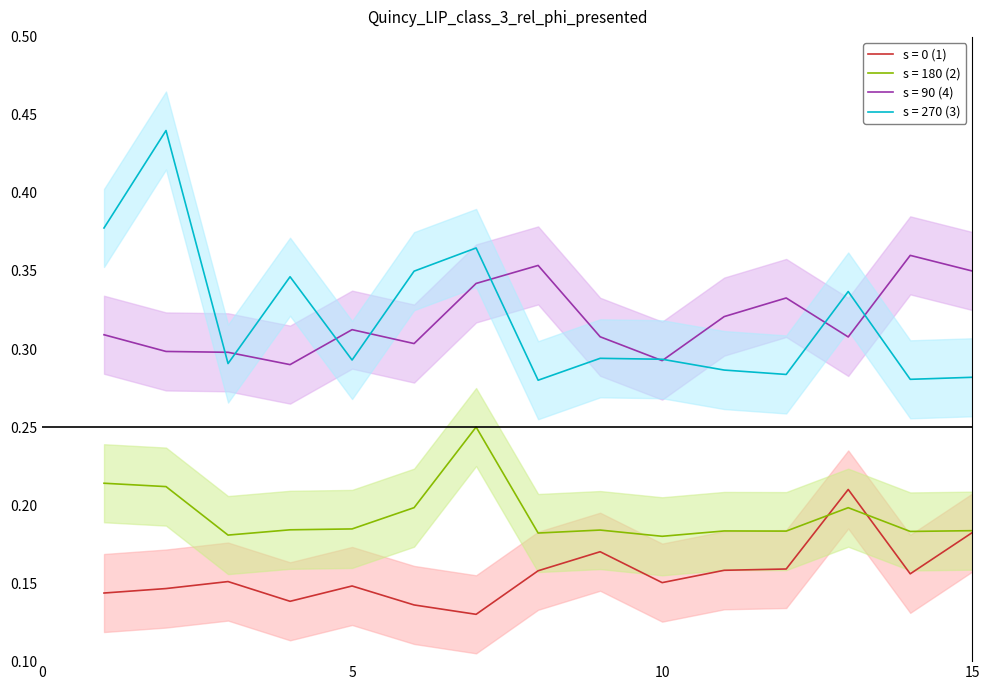

What is the smallest value displayed?

0.1